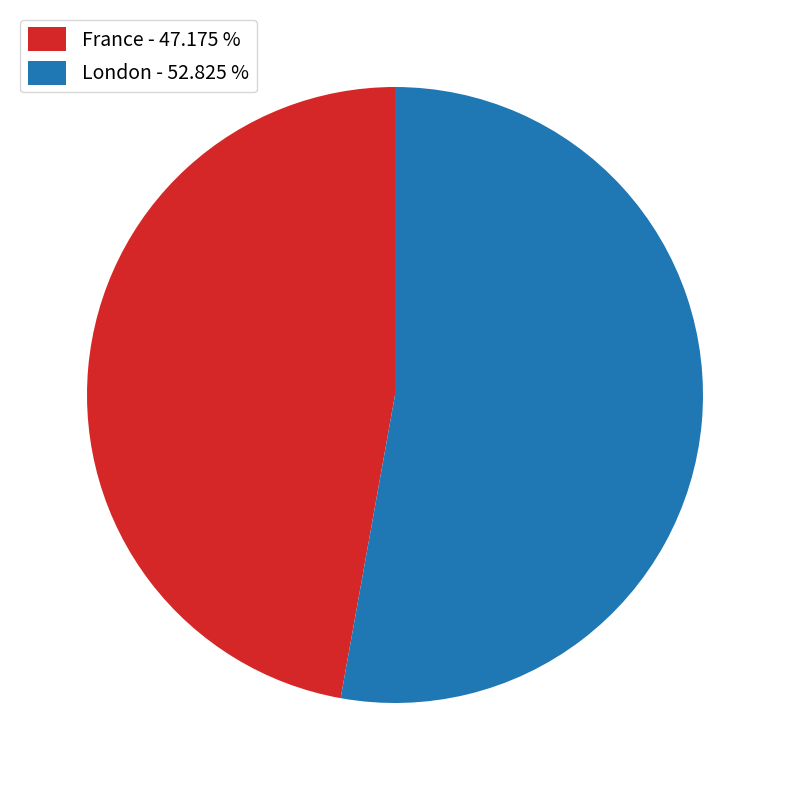

Does London account for over 50% of the chart?

Yes